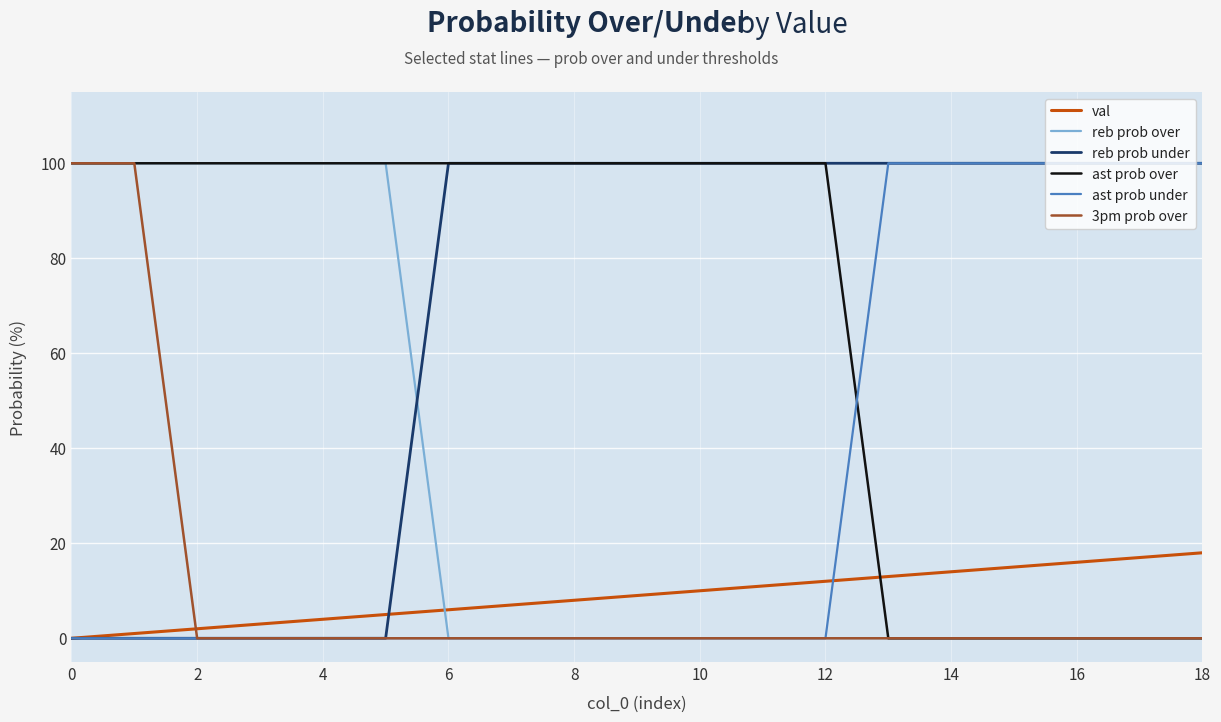

What is the greatest value displayed?

100